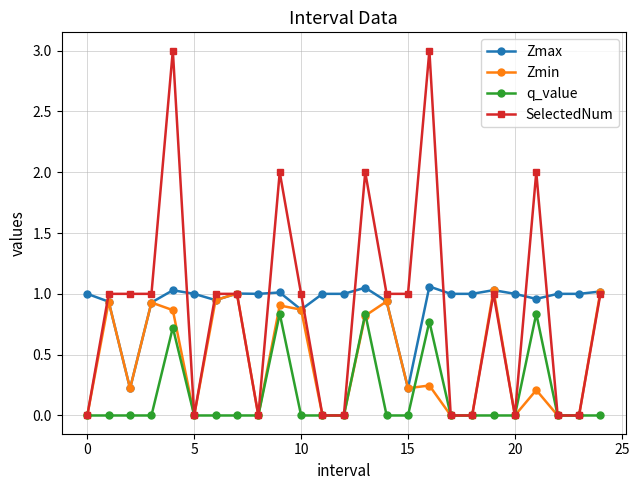

What is the maximum value shown in the chart?

3.0